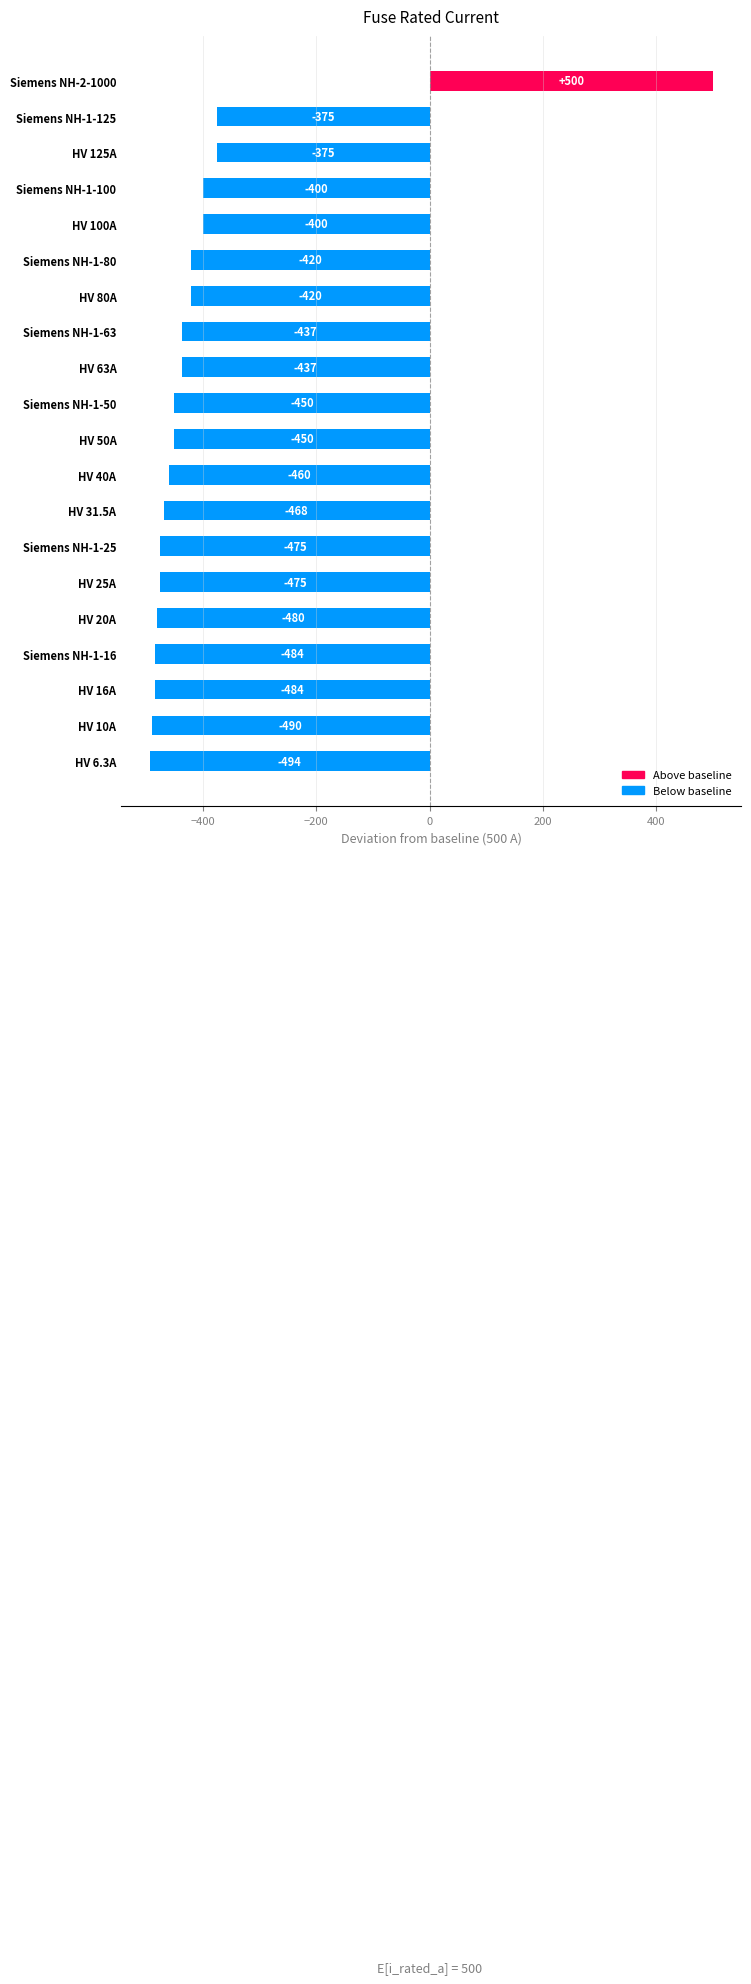

What is the difference between the maximum and second lowest values?

990.0